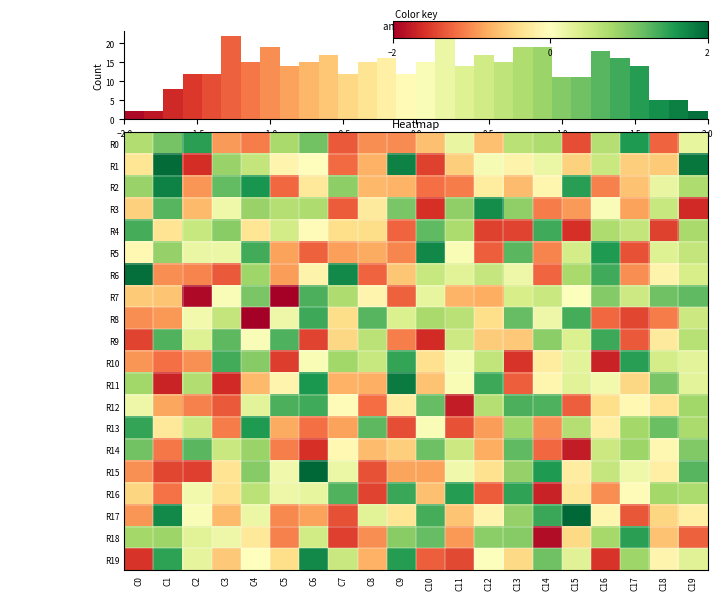

How many values in R18 are below zero?

9